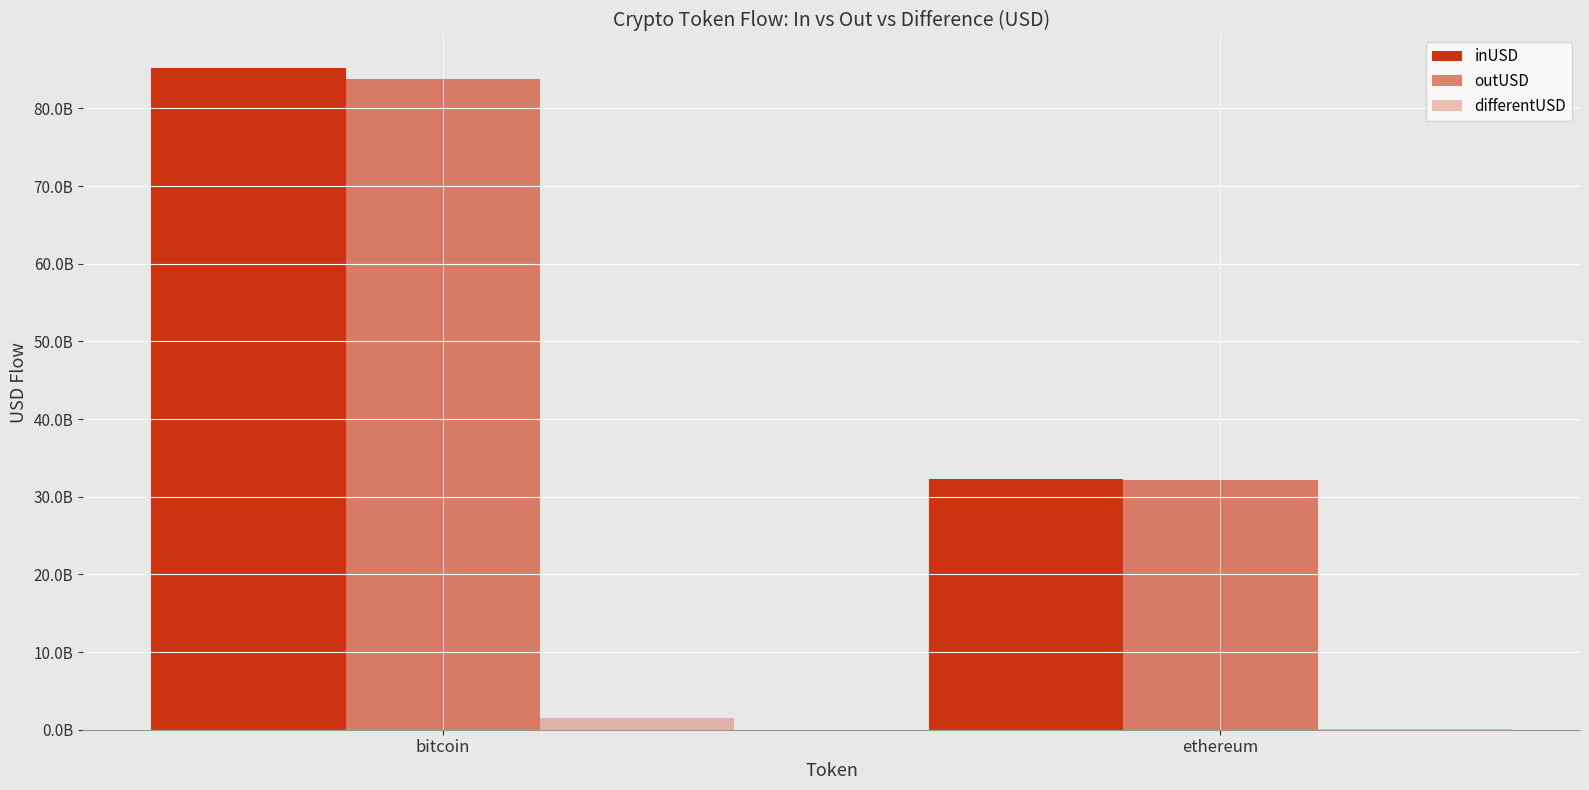

Which label corresponds to the largest value in the chart?

bitcoin